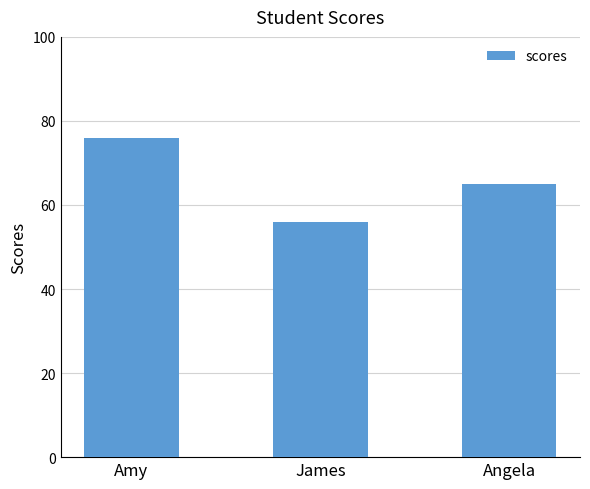

Rank the categories by value from lowest to highest.

James, Angela, Amy